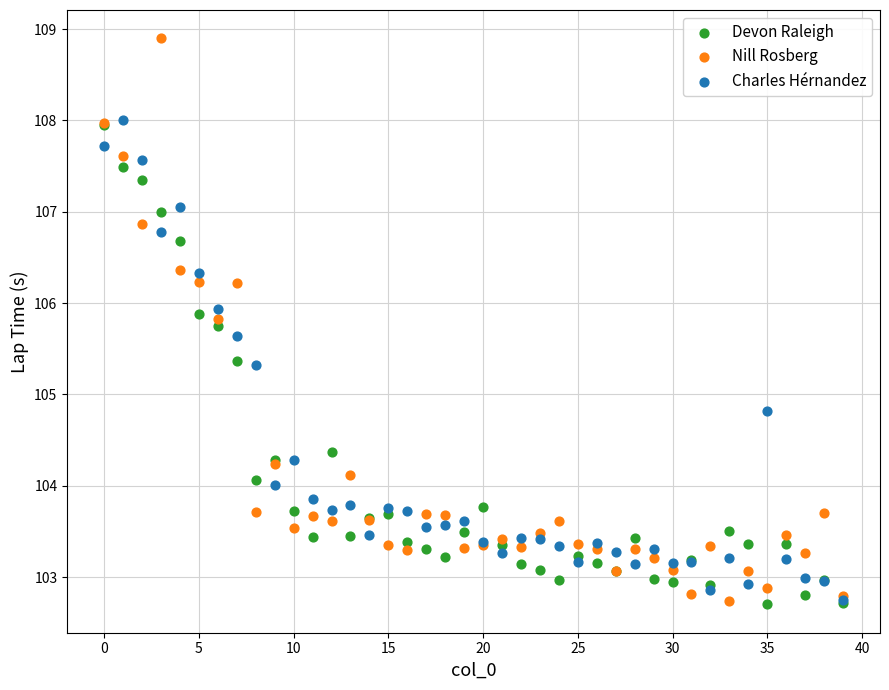

What are all the series names shown in the legend?

Devon Raleigh, Nill Rosberg, Charles Hérnandez